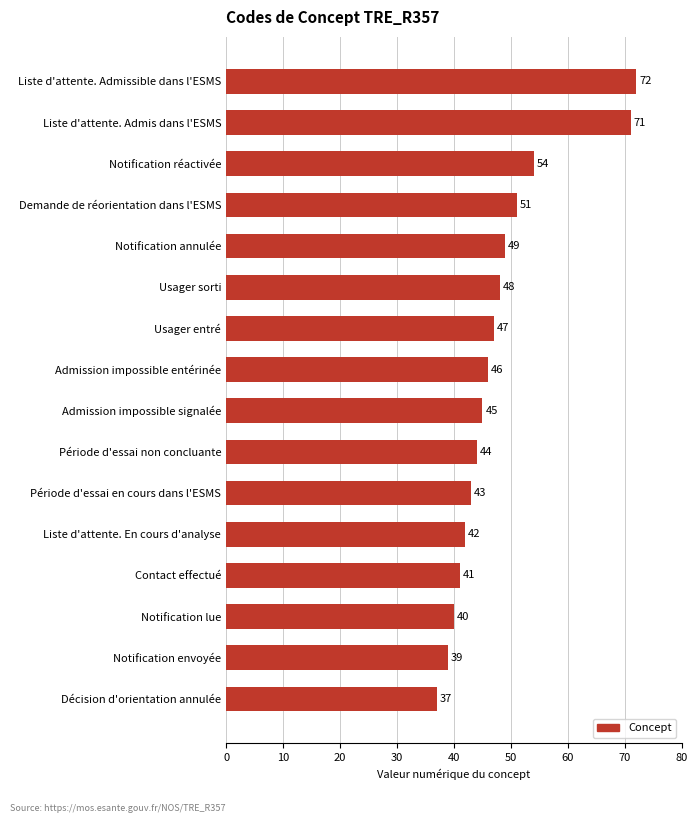

What is the greatest value displayed?

72